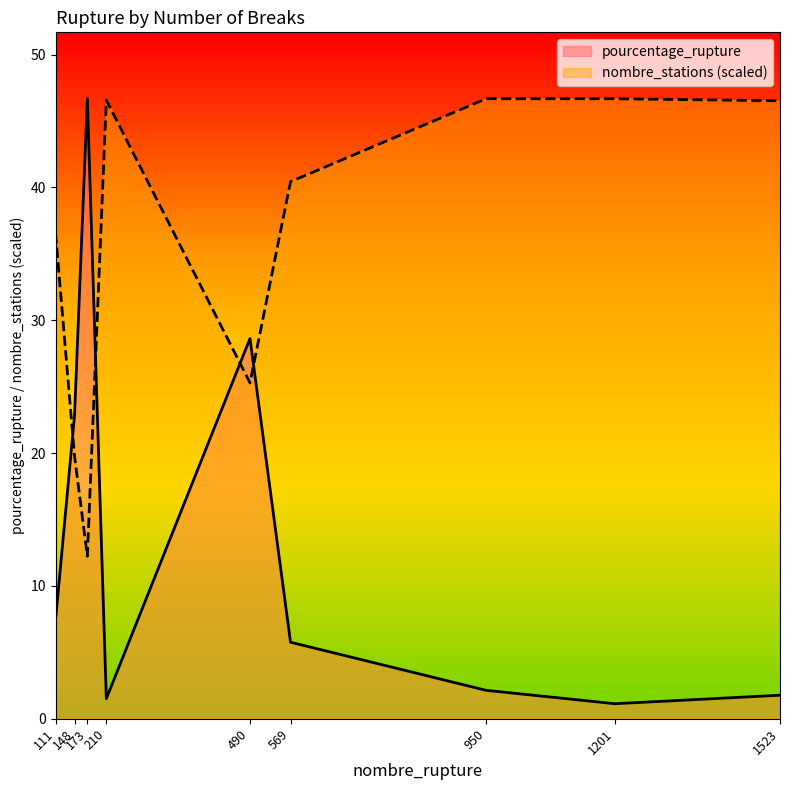

Where is the first local minimum for nombre_stations?

173